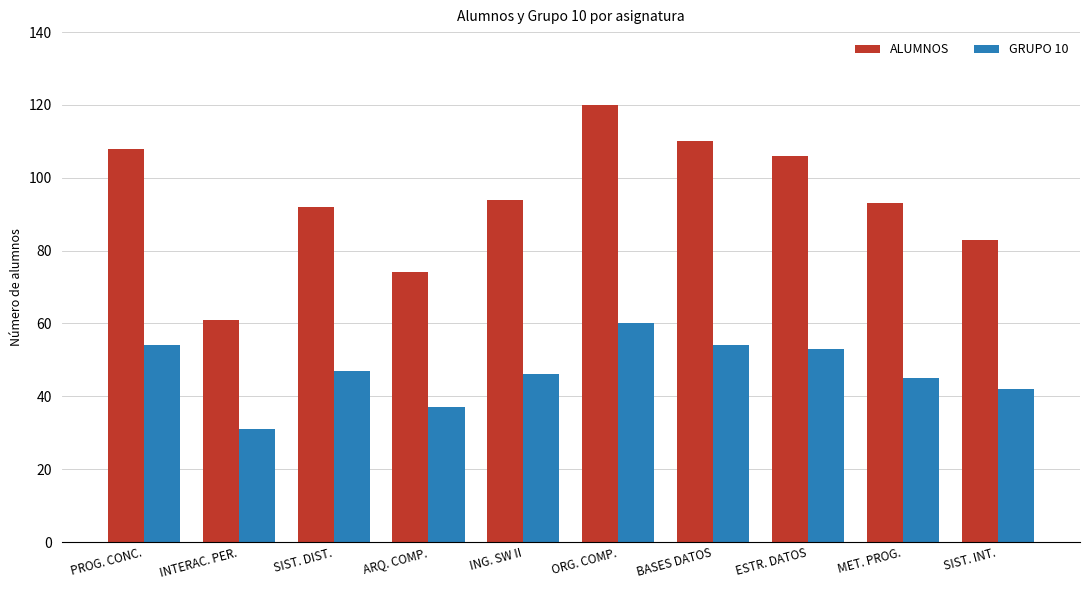

At INTERAC. PER., list the series in order from smallest to largest.

GRUPO 10, ALUMNOS